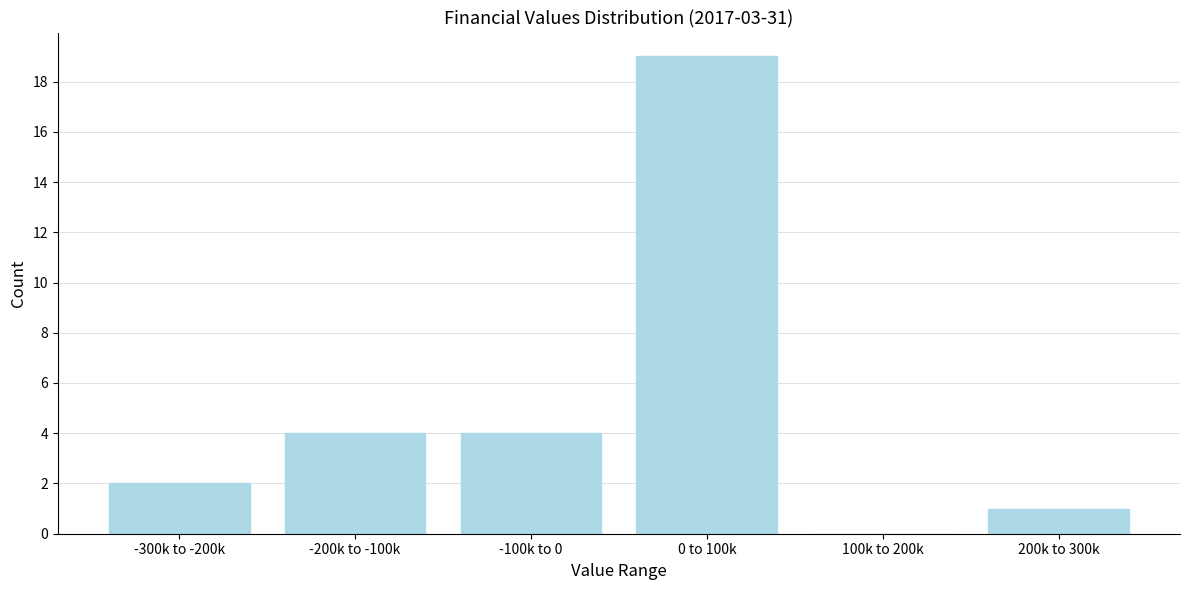

Reading right to left, what are all the values shown in this chart?

200k to 300k=1	100k to 200k=0	0 to 100k=19	-100k to 0=4	-200k to -100k=4	-300k to -200k=2